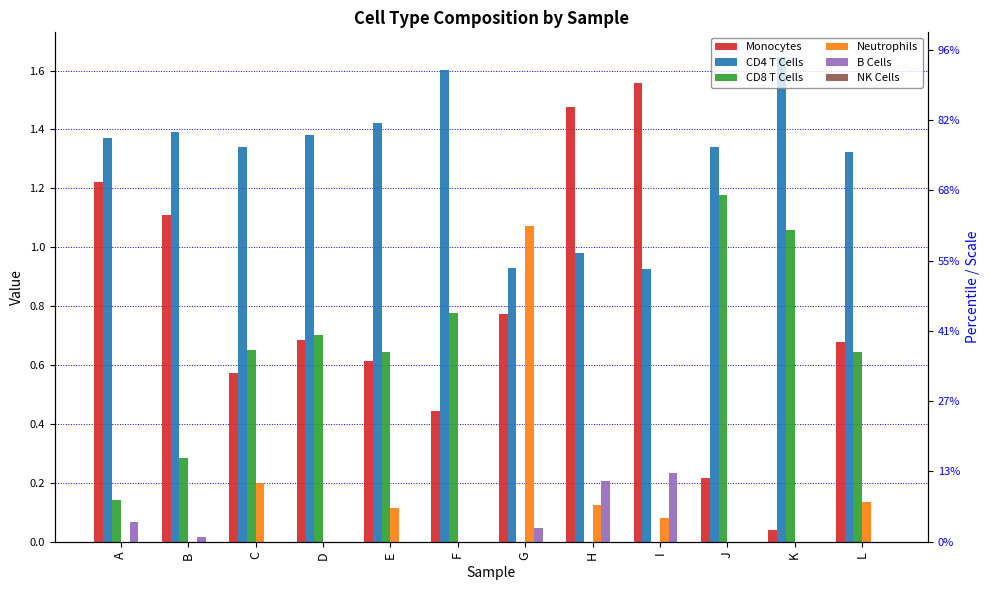

Rank the series at K from lowest to highest value.

Neutrophils, B Cells, NK Cells, Monocytes, CD8 T Cells, CD4 T Cells